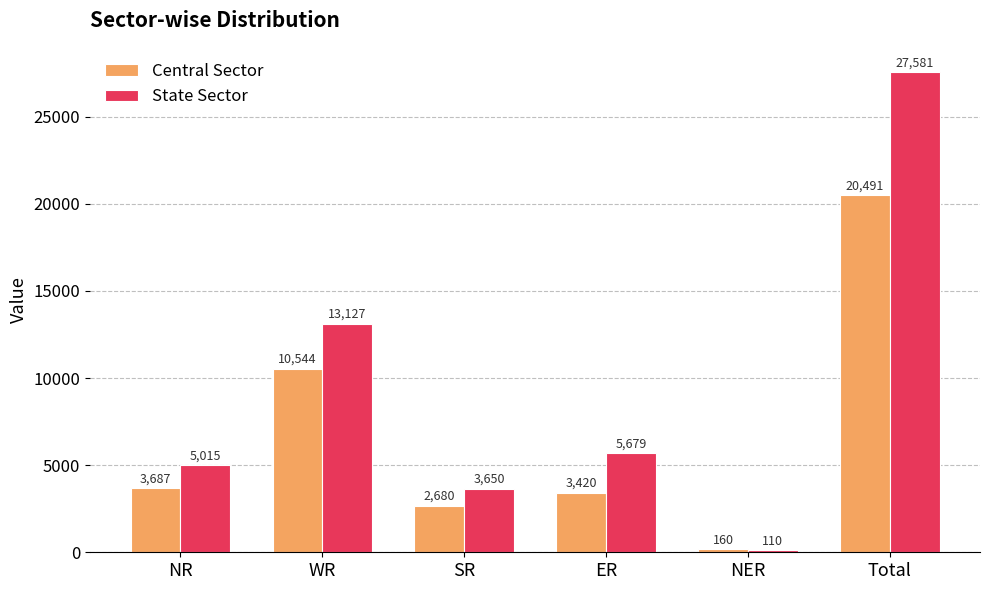

Is it true that Central Sector equals 28019 at Total?

False